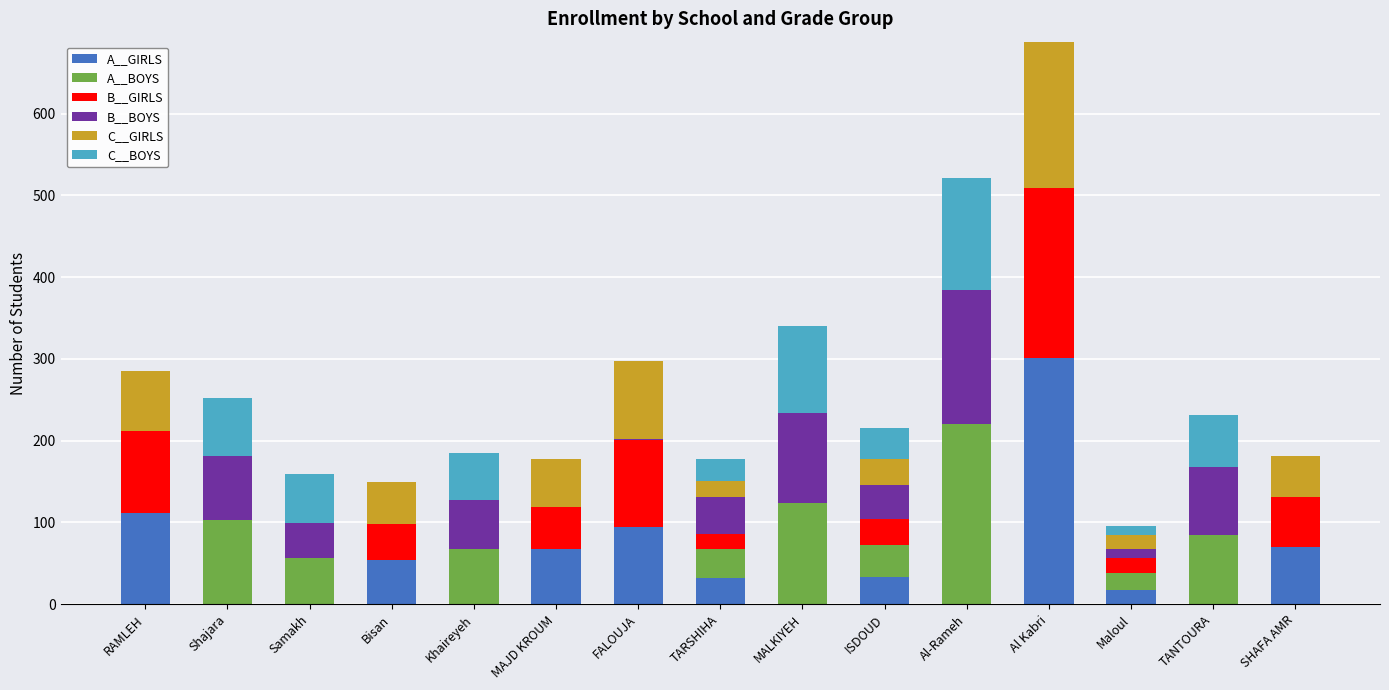

At which category is the sum across all series the highest?

Al Kabri